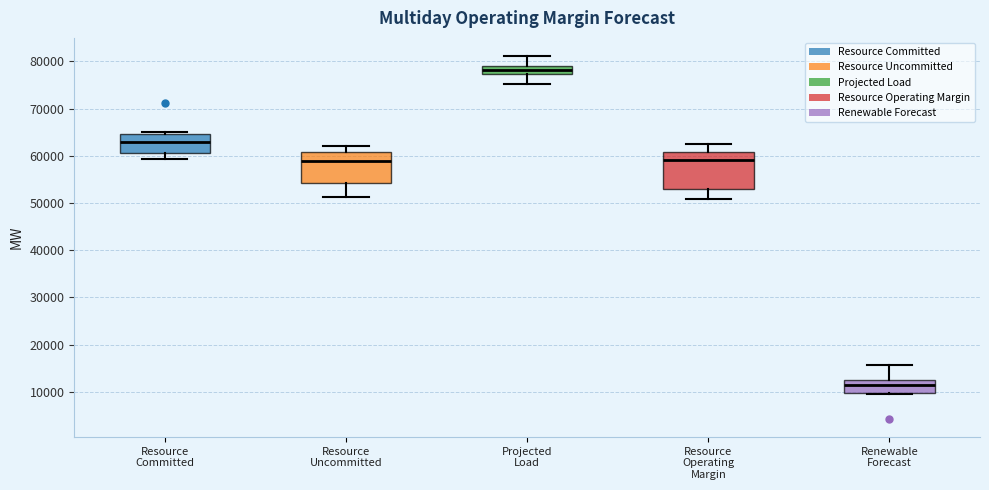

Comparing the boxes themselves (not the whiskers), which one is the tallest?

Resource Operating Margin